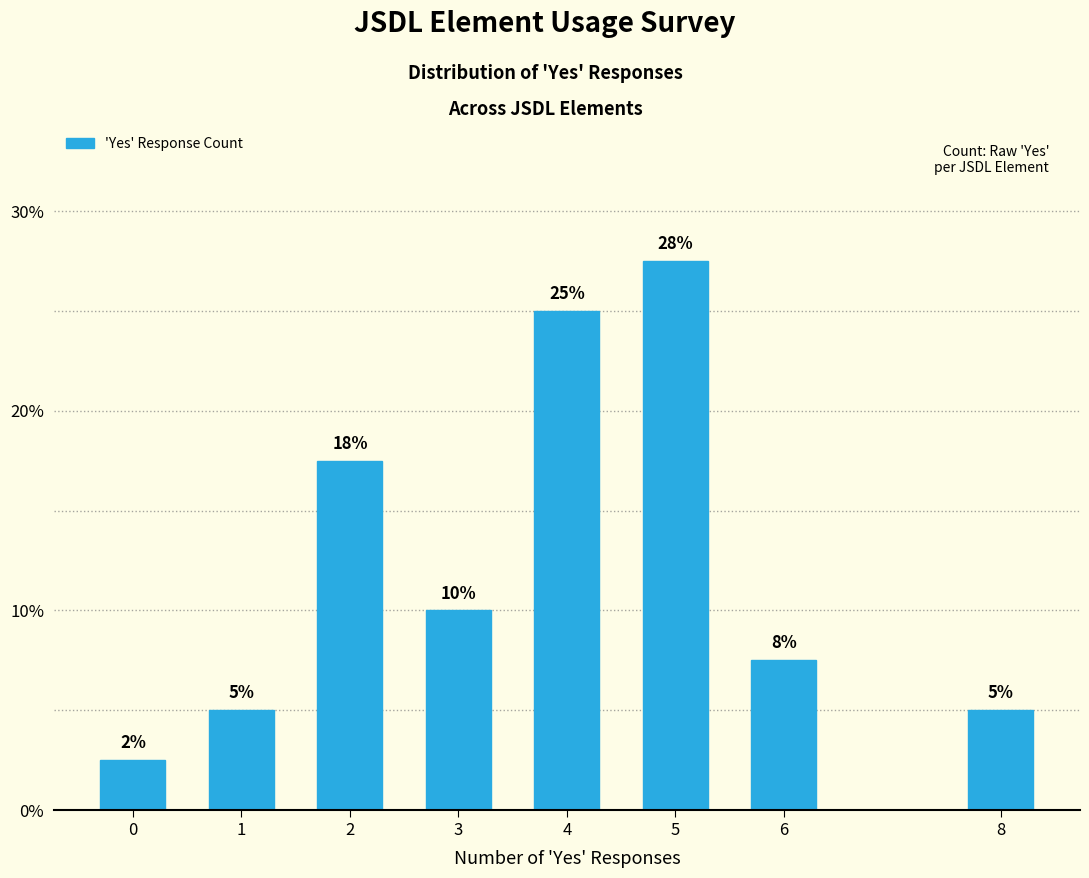

Read the value at 2.

17.5